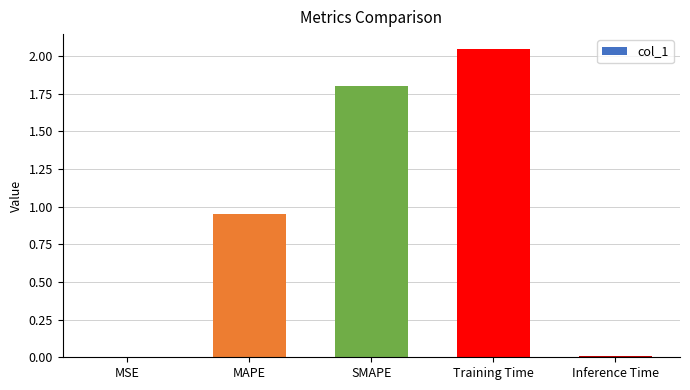

Between MSE and MAPE, which is larger?

MAPE